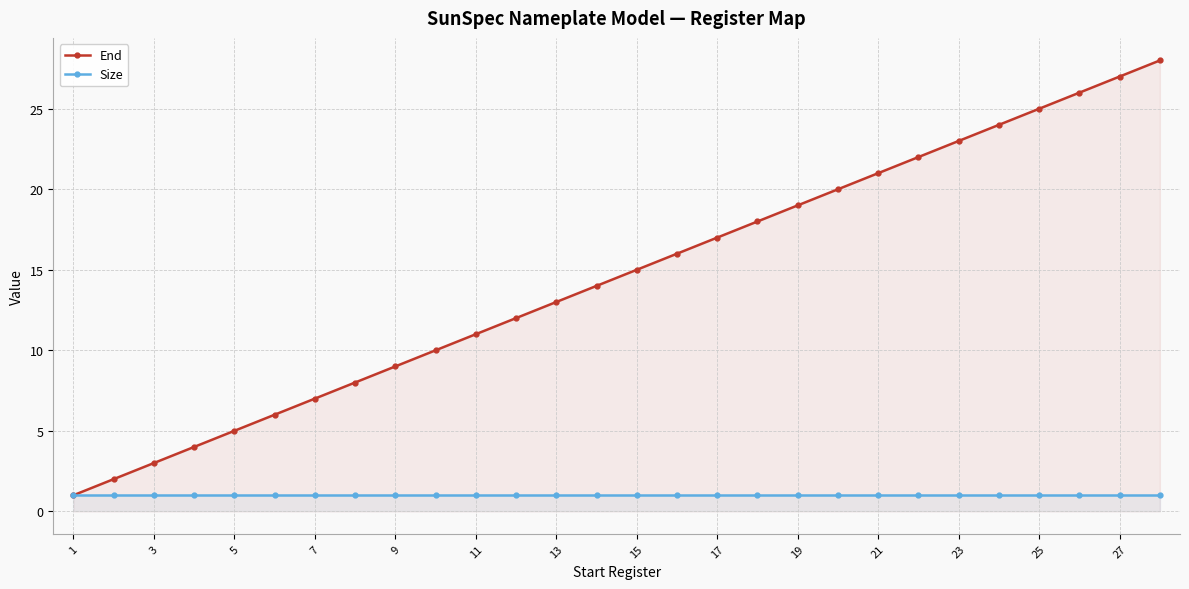

Read the Size value at 17.

1